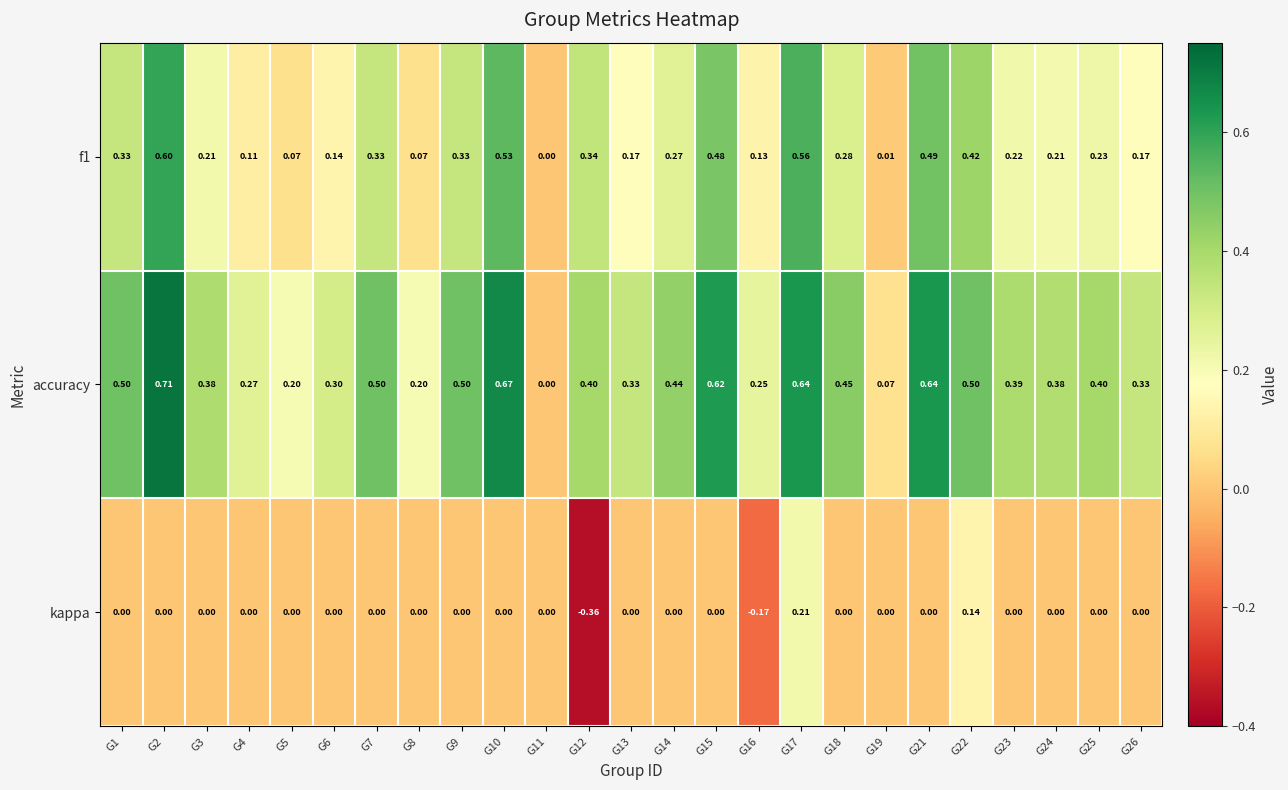

Which series has the largest total across all categories?

accuracy